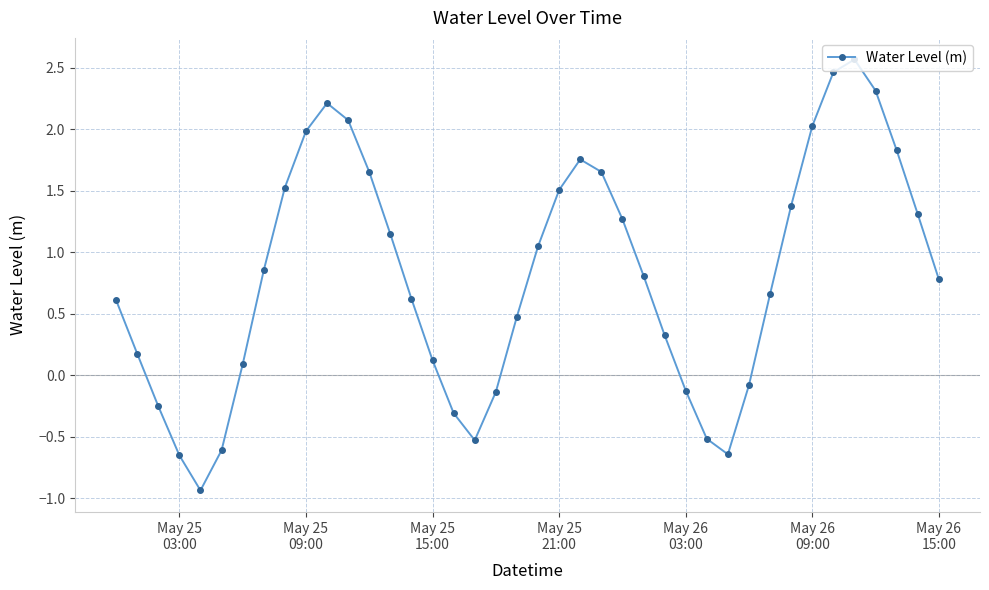

True or false: the data has more than 0 interior local peaks.

True